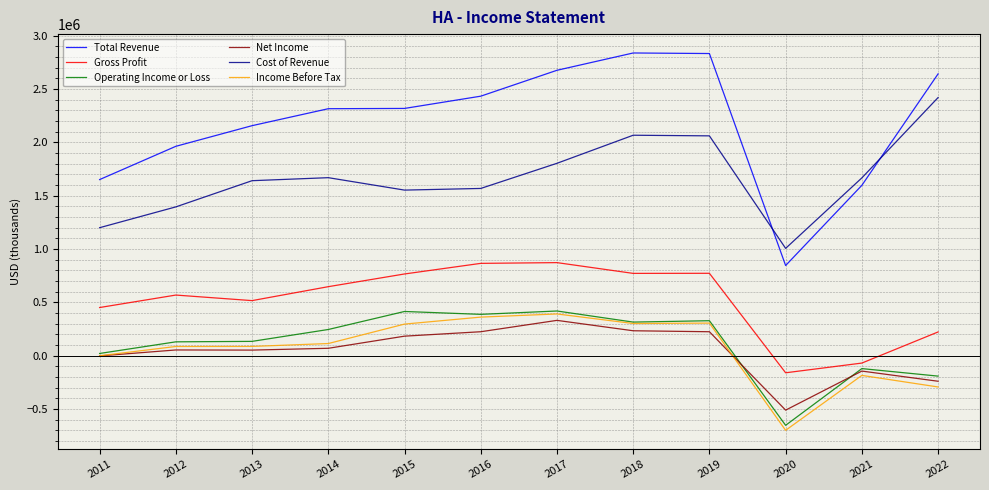

What is the spread (max minus min) of values at 2022?

2935100